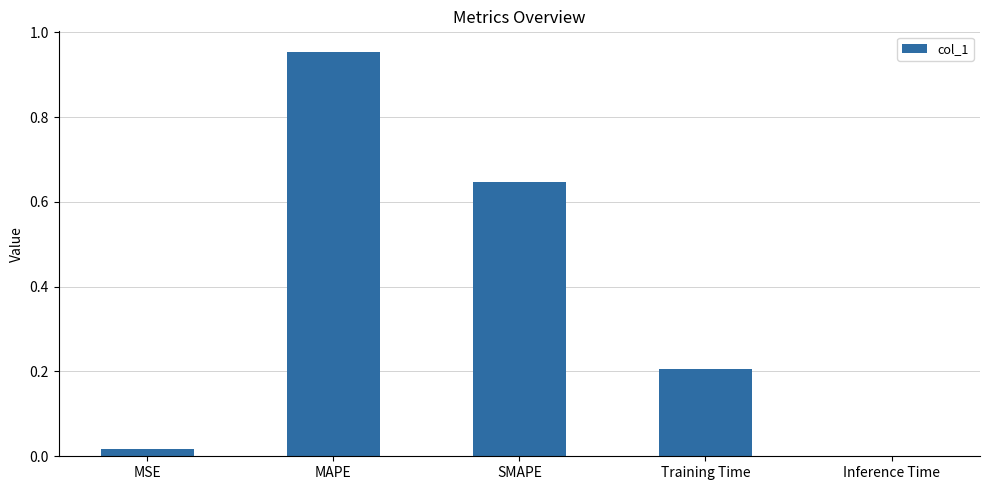

The value at Training Time is 0.3. True or false?

False